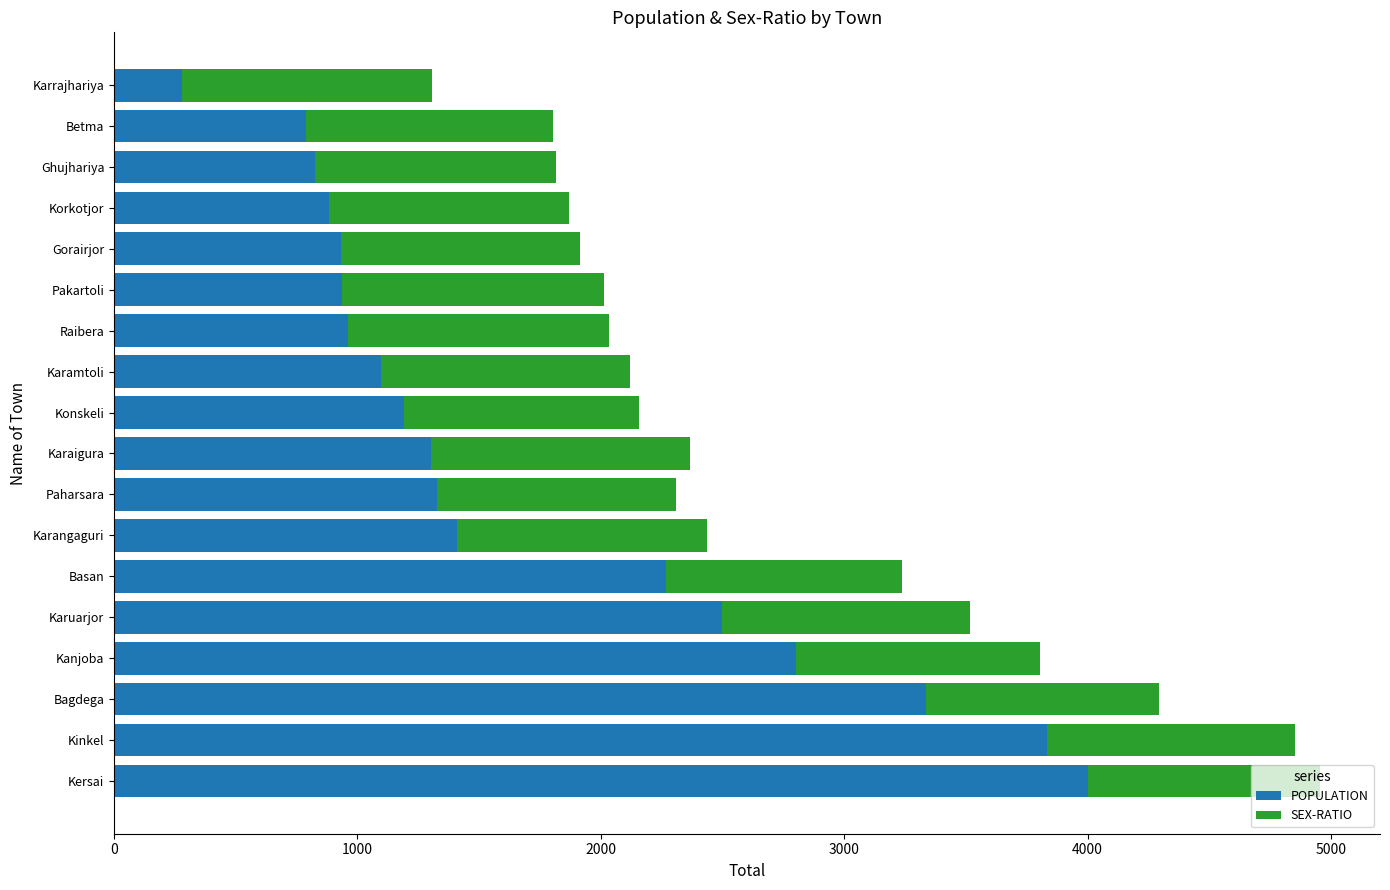

Where is POPULATION nearest to the value 2140?

Basan